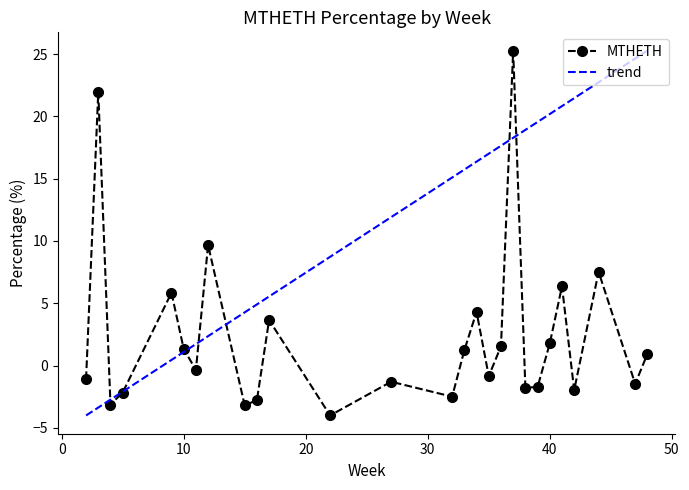

What is the maximum value for MTHETH?

25.3